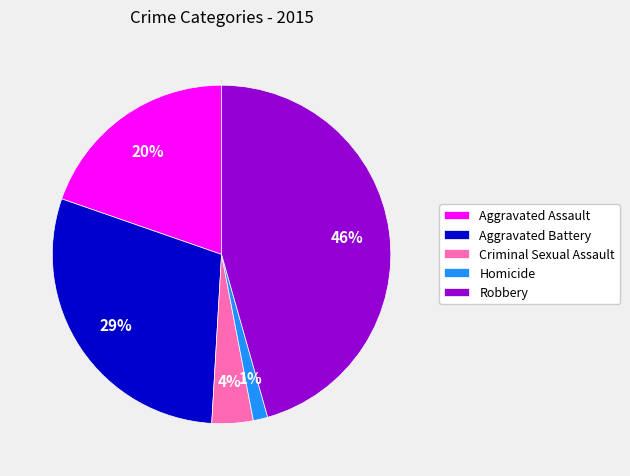

What percentage is the Robbery slice, to the nearest percent?

46%